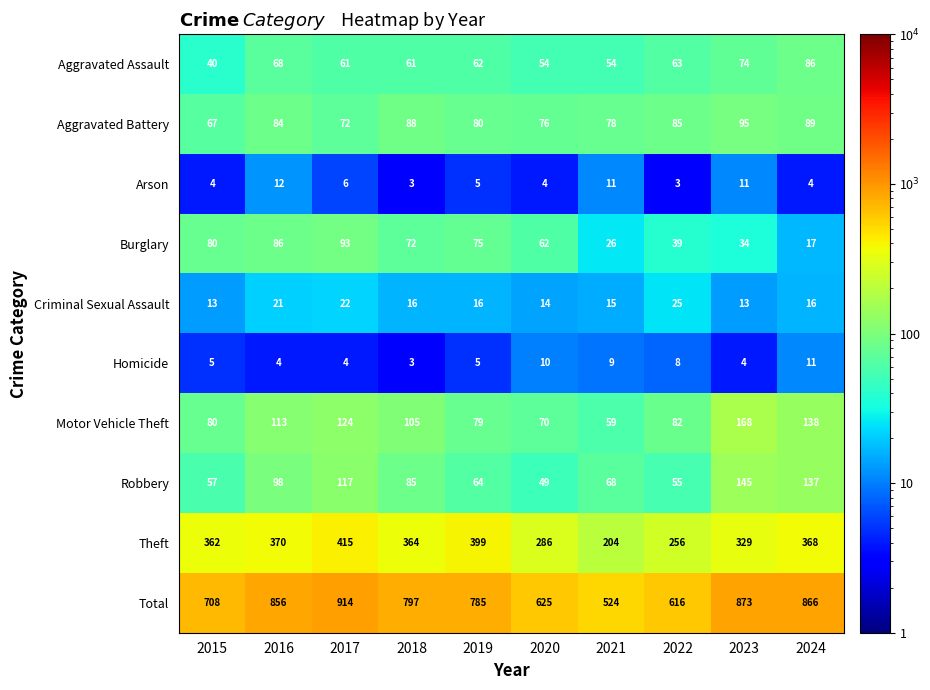

What is the difference between the second highest and minimum values in the Arson series?

8